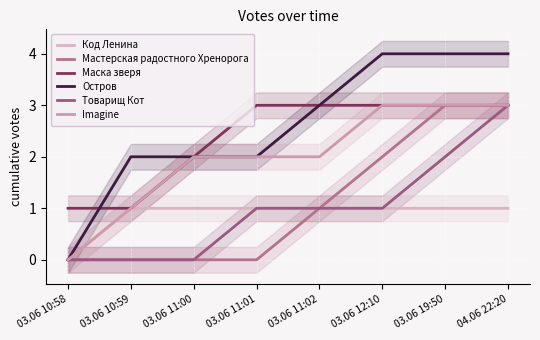

True or false: Мастерская радостного Хренорога has a value of 1 at 03.06 11:02.

True